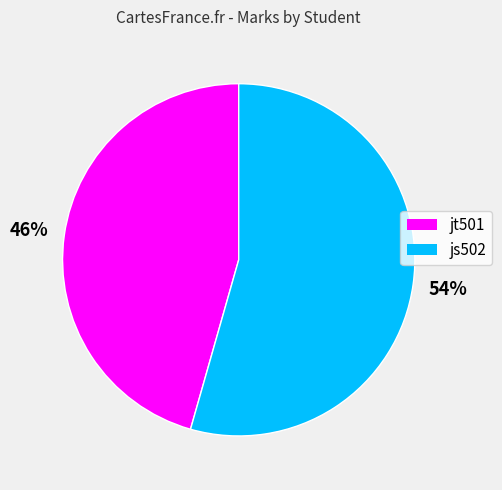

The jt501 slice represents 55% of the pie. True or false?

False